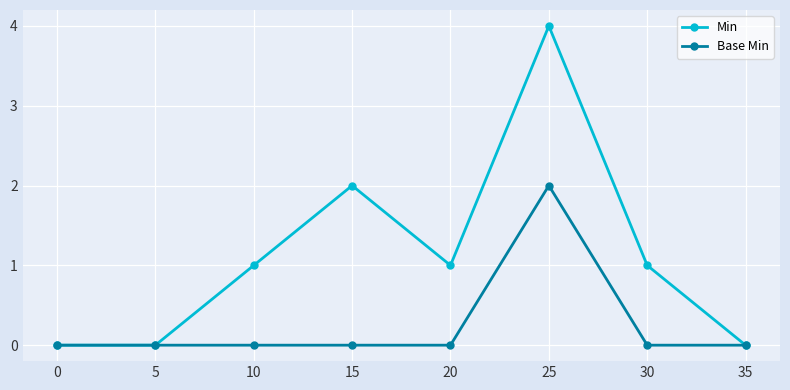

True or false: Min has a value of 0 at 35.

True